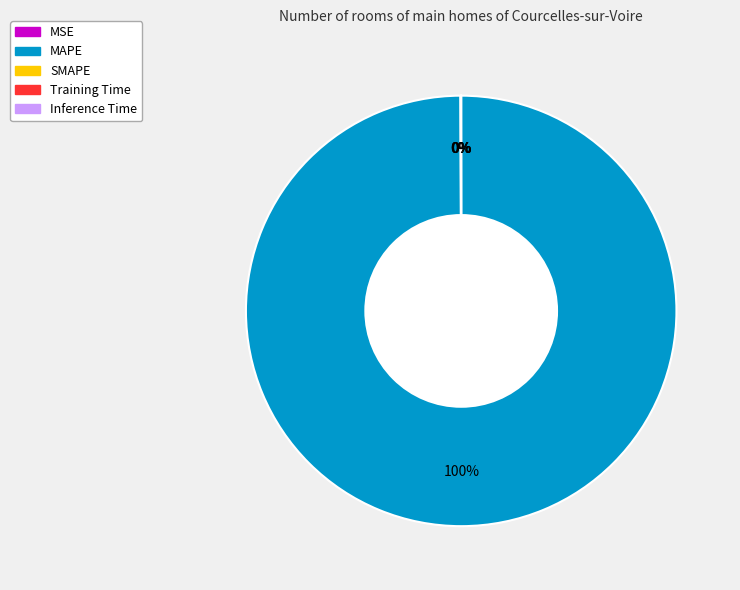

True or false: MAPE accounts for 100% of the total.

True